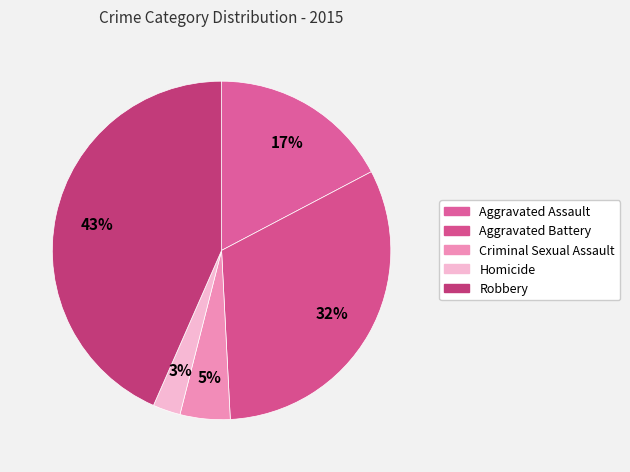

What is the smallest slice in the pie chart?

Homicide